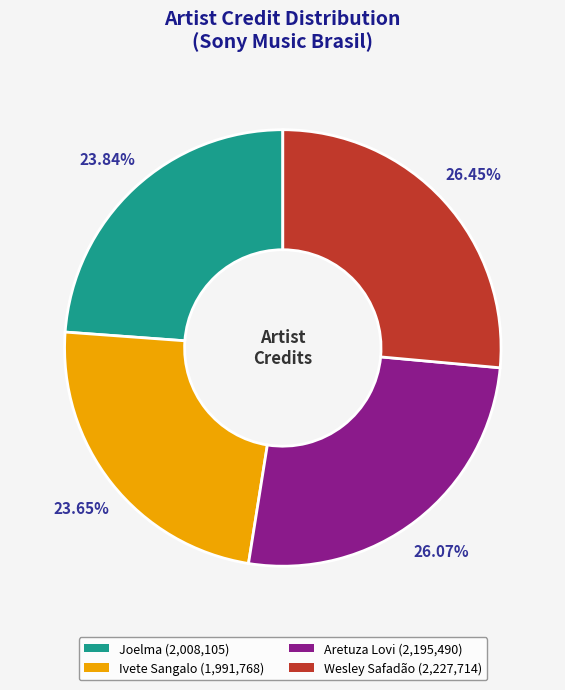

To the nearest percent, what is the difference between the largest and smallest slice percentages?

3%